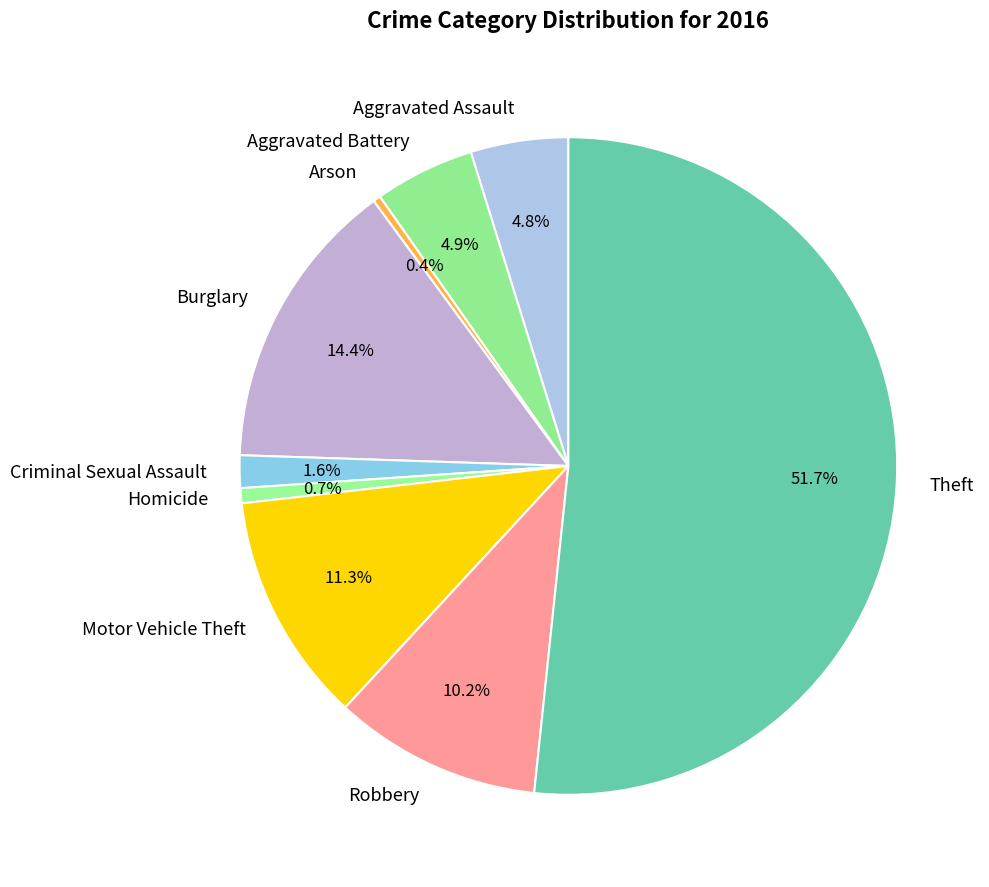

How many slices are in this pie chart?

9